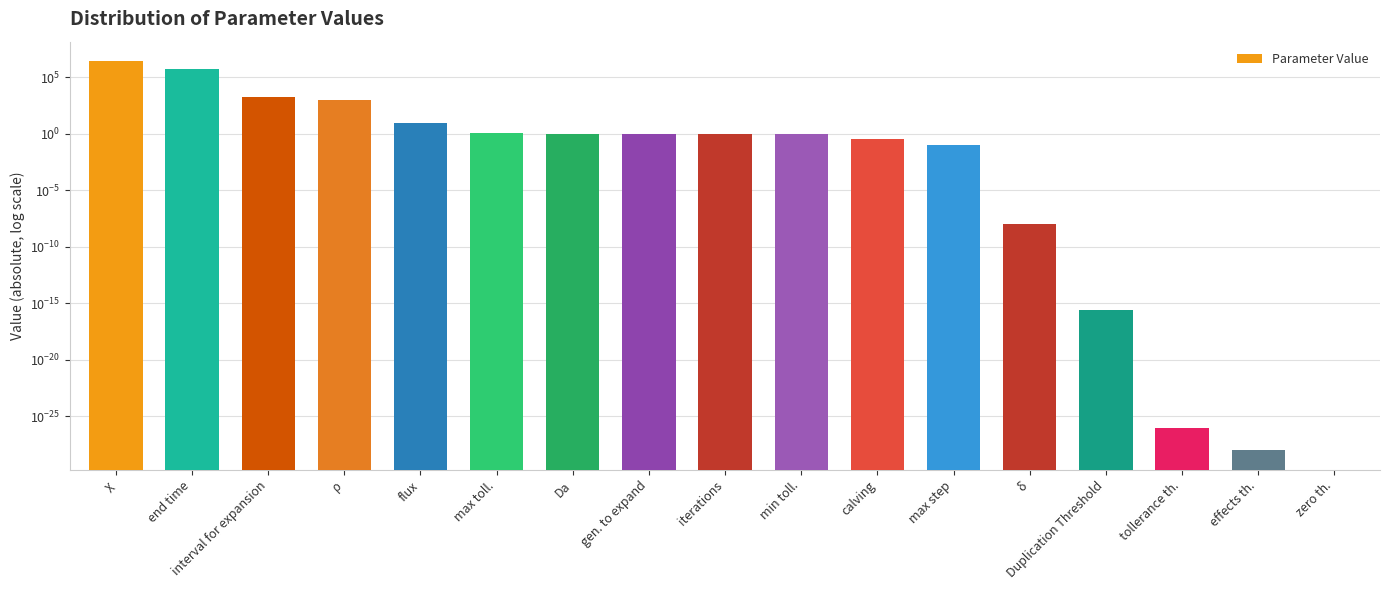

What is the label of the 11th bar from the right?

Da